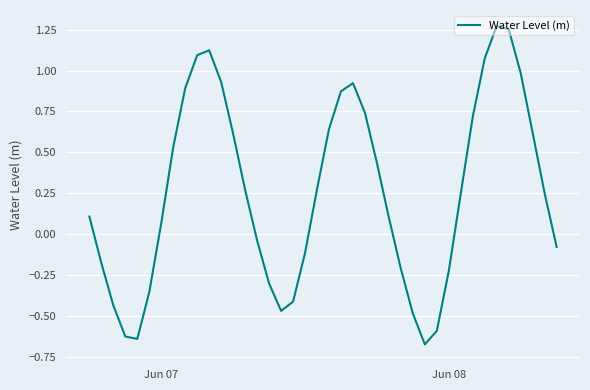

How many lines are shown in the chart?

1